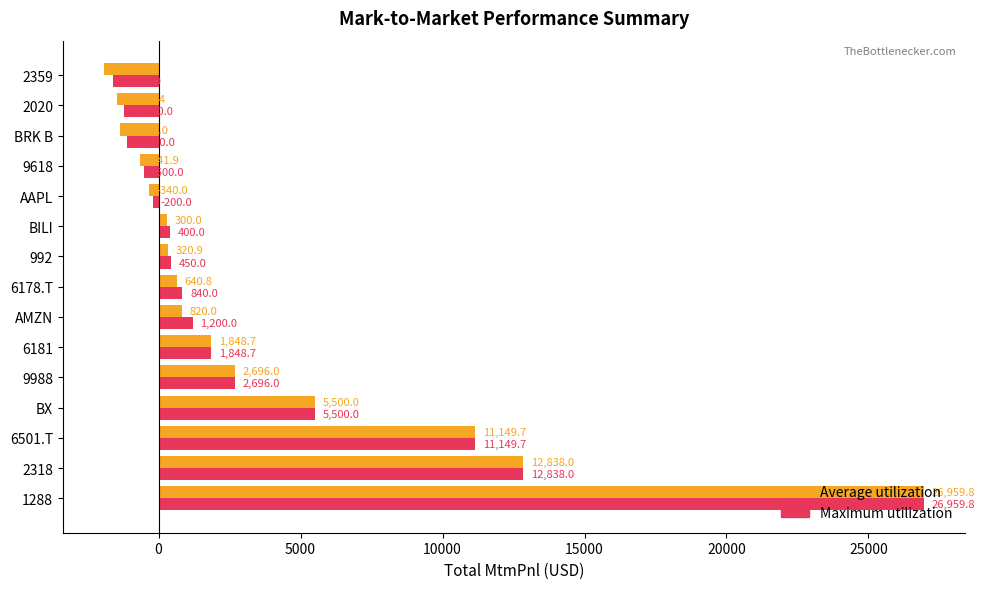

True or false: Average utilization has a value of -1476.4 at 2020.

True